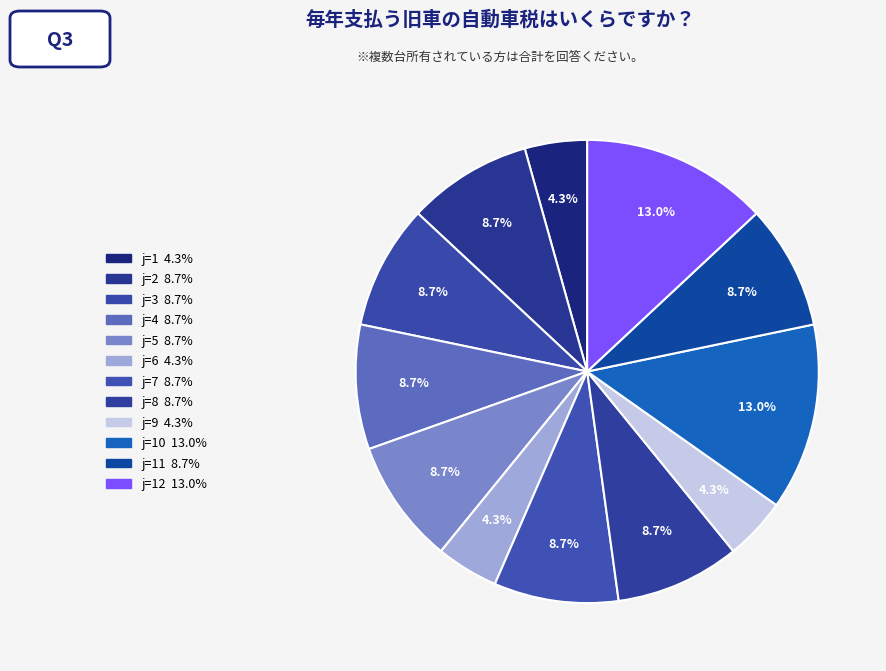

How many segments does this pie chart have?

12